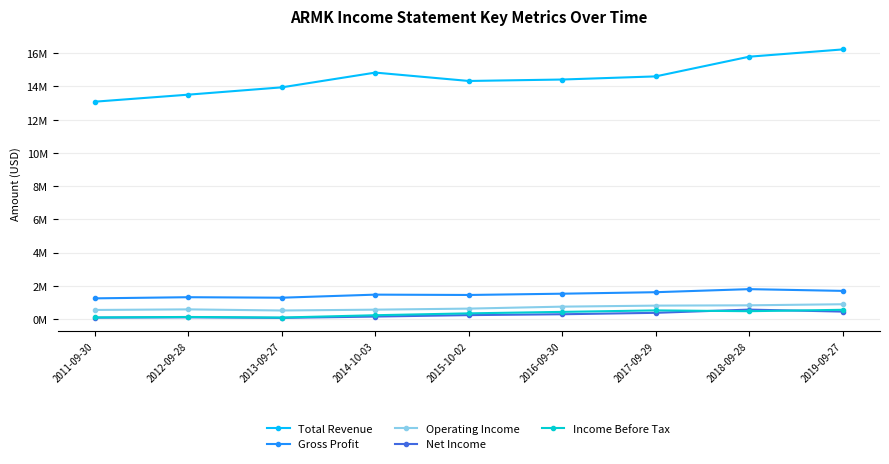

What is the greatest value displayed?

16227300